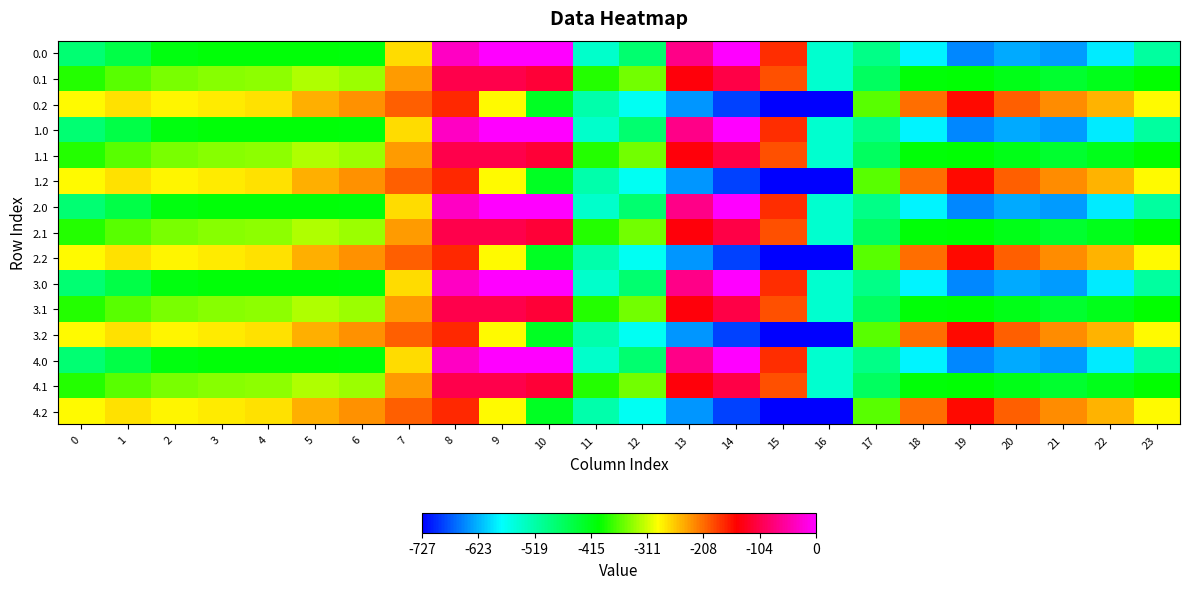

Rank the series by their maximum value, from highest to lowest.

0.0, 1.0, 2.0, 3.0, 4.0, 0.1, 1.1, 2.1, 3.1, 4.1, 0.2, 1.2, 2.2, 3.2, 4.2